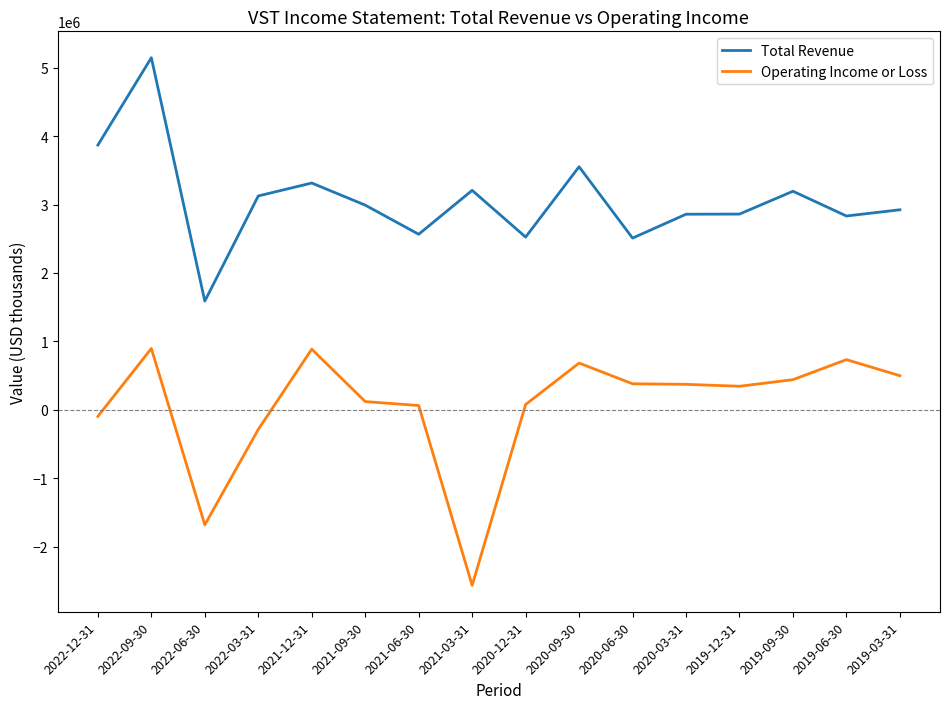

What is the maximum value for Operating Income or Loss?

895000